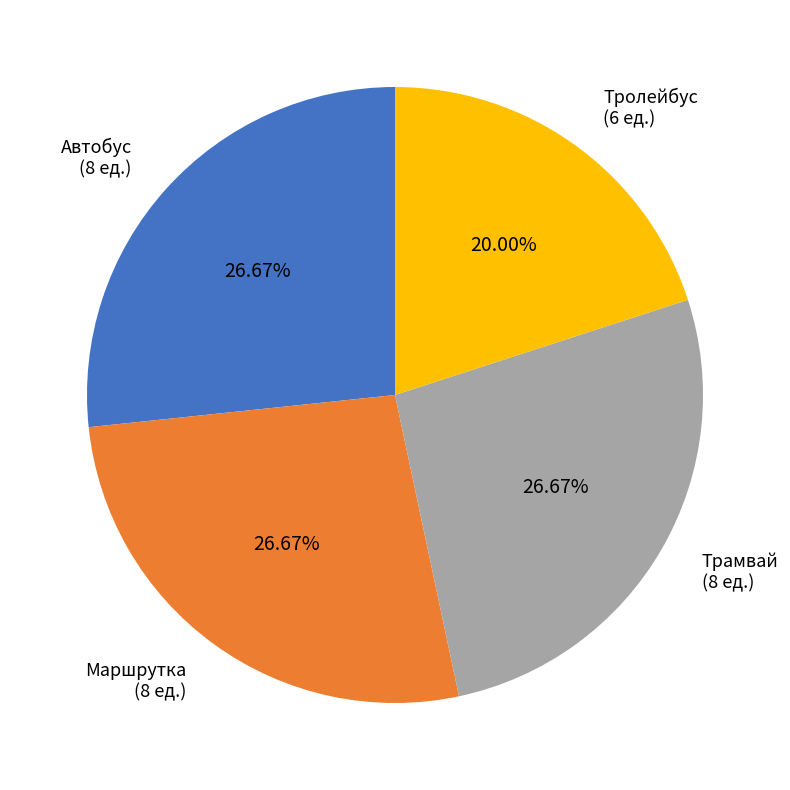

Which has a higher value, Тролейбус or Трамвай?

Трамвай